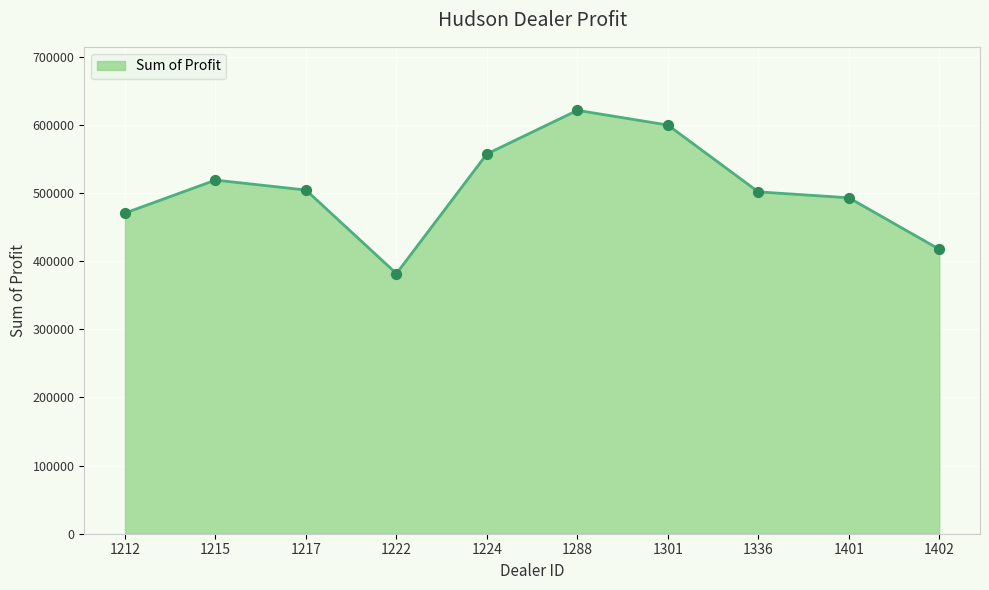

What is the change in value from 1215 to 1301?

+80763.0